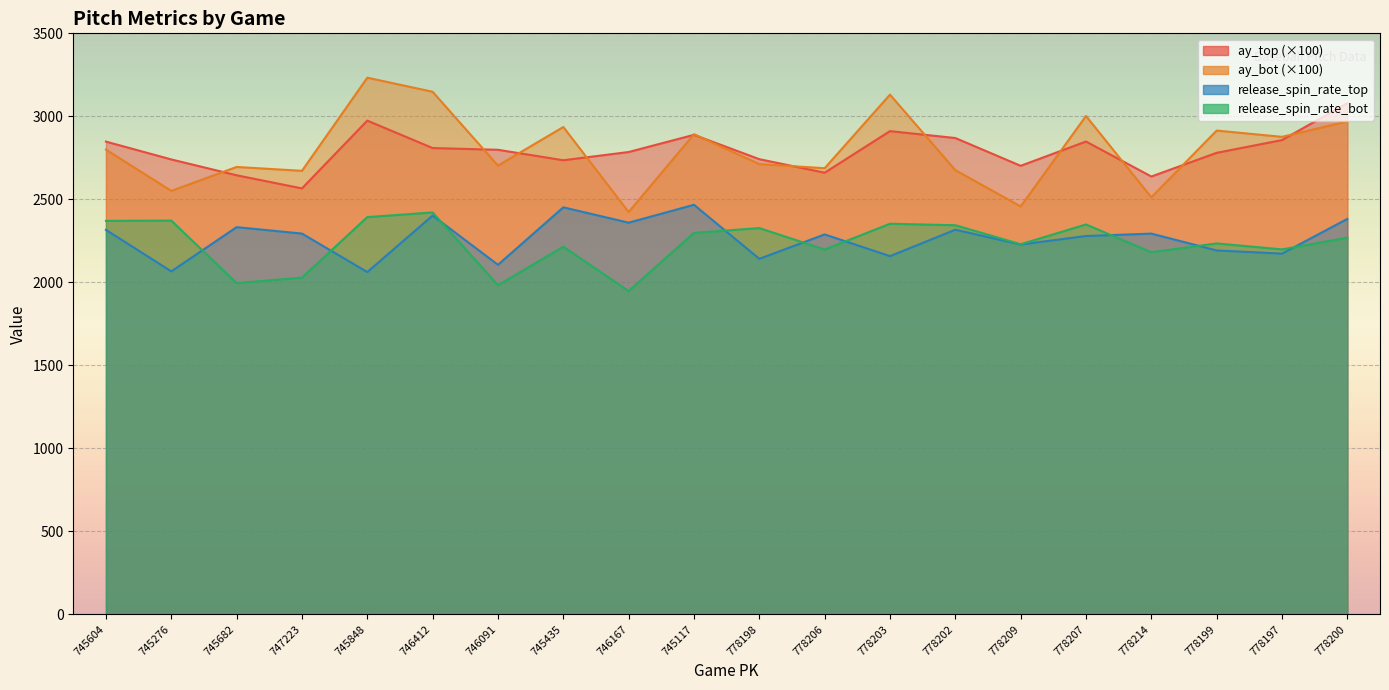

What is the spread (max minus min) of values at 745117?

594.5